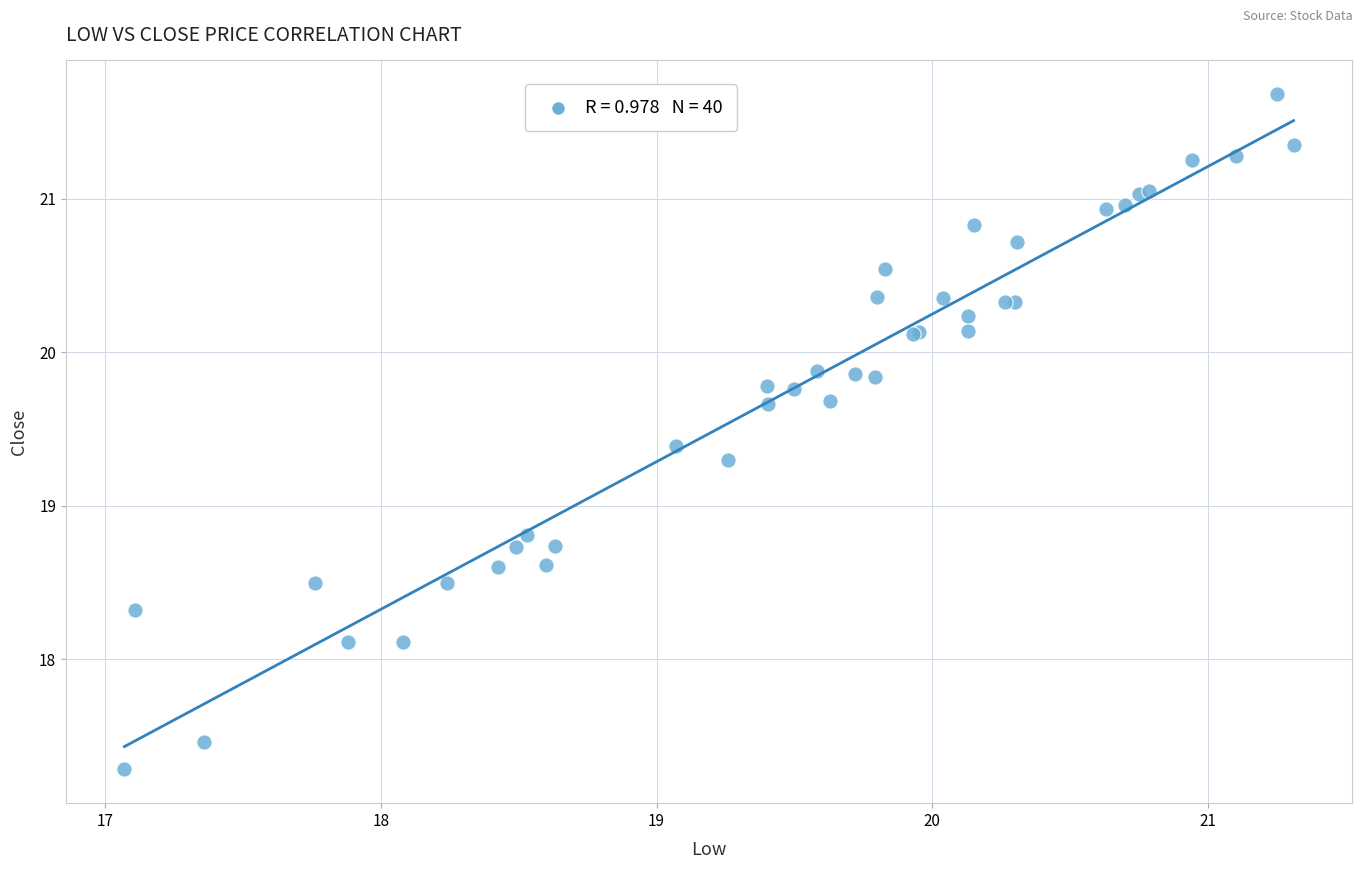

What Y value in the scatter plot is closest to 19?

18.8